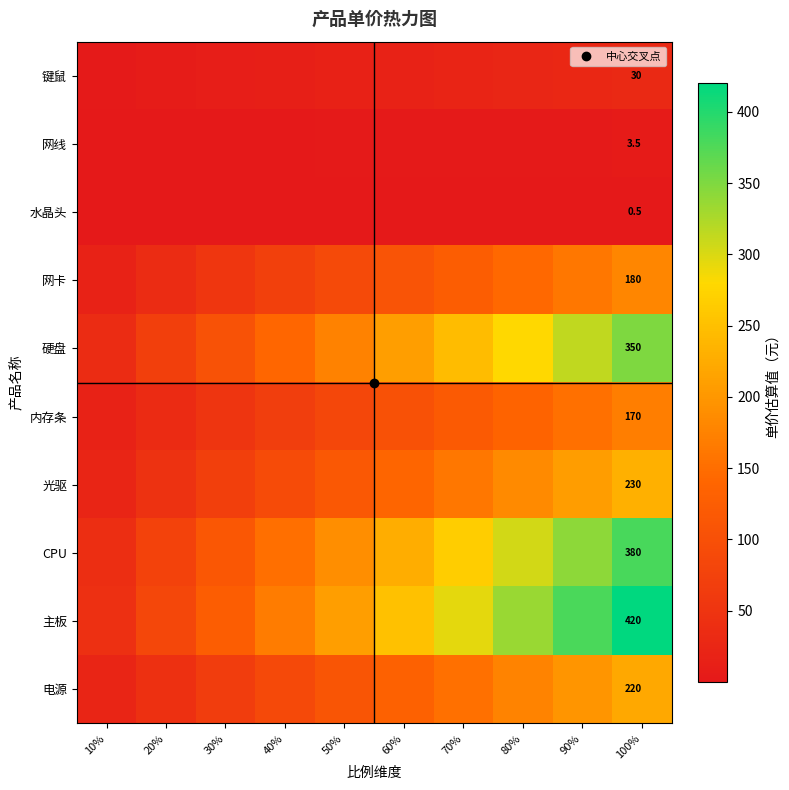

True or false: 水晶头 has a value of 0.5 at 100%.

True